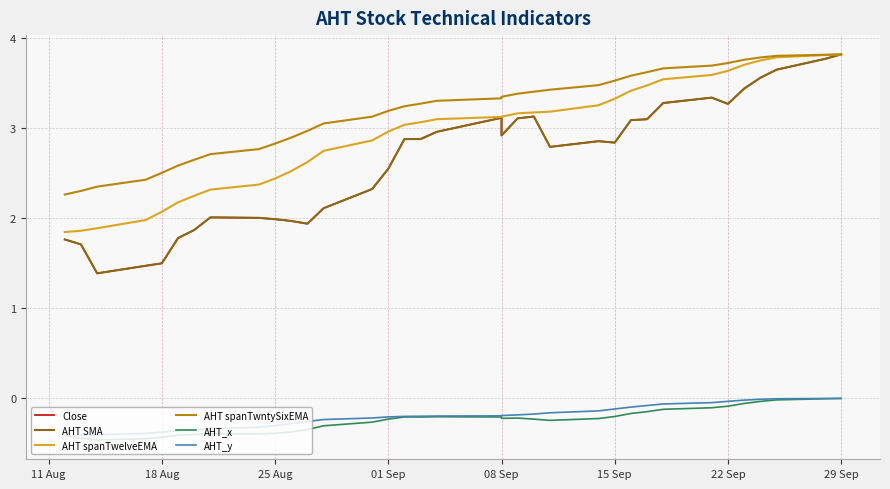

At which category is the sum across all series the highest?

29 Sep